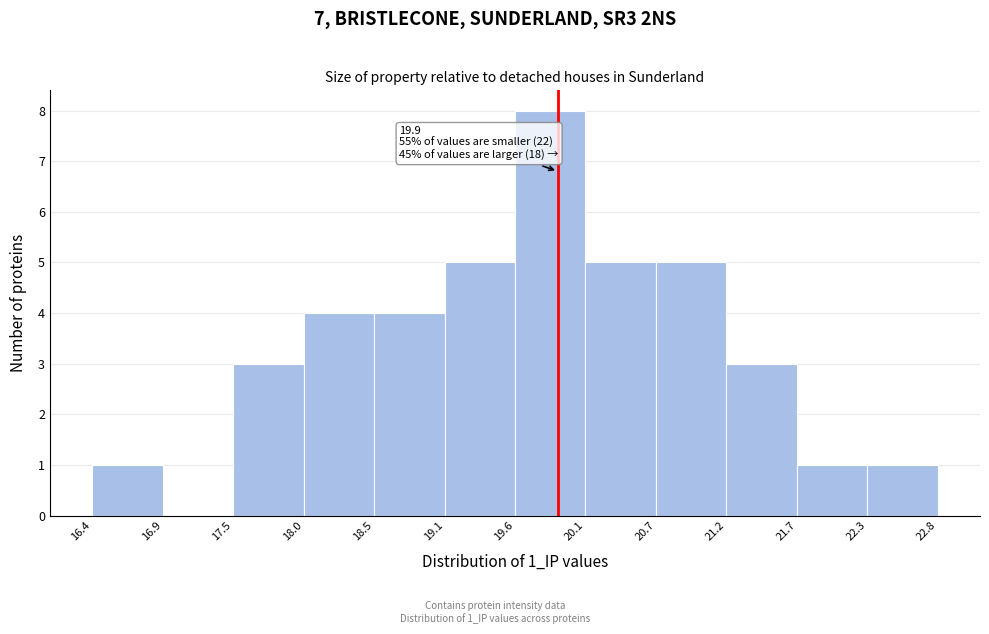

Which range on the x-axis has the tallest bar?

19.6 to 20.1